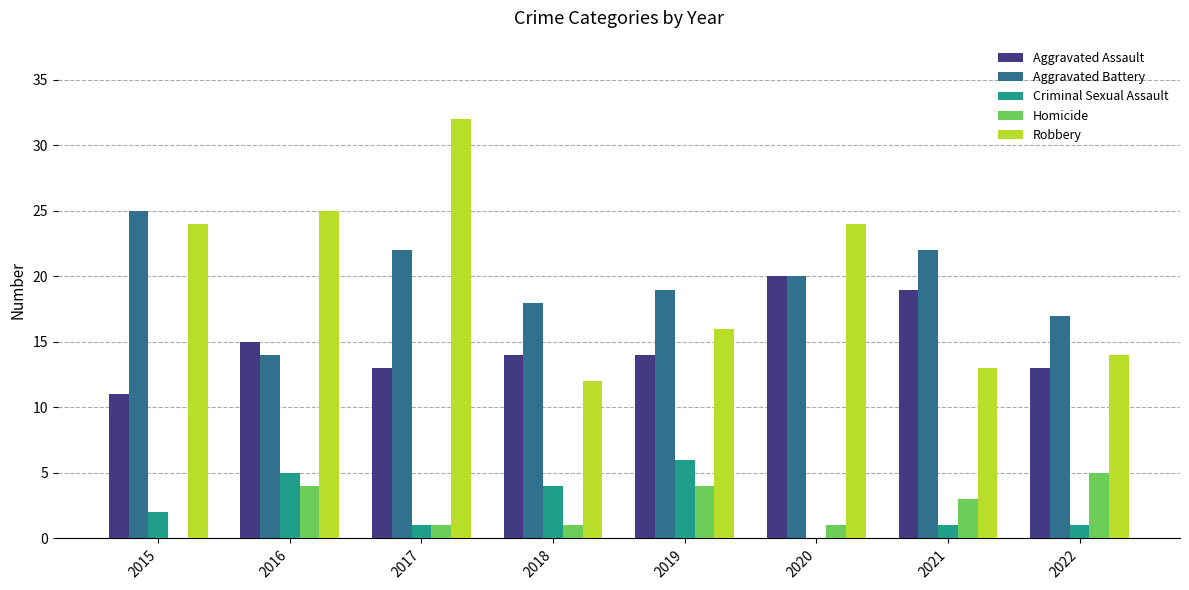

What is the total value across all series at 2021?

58